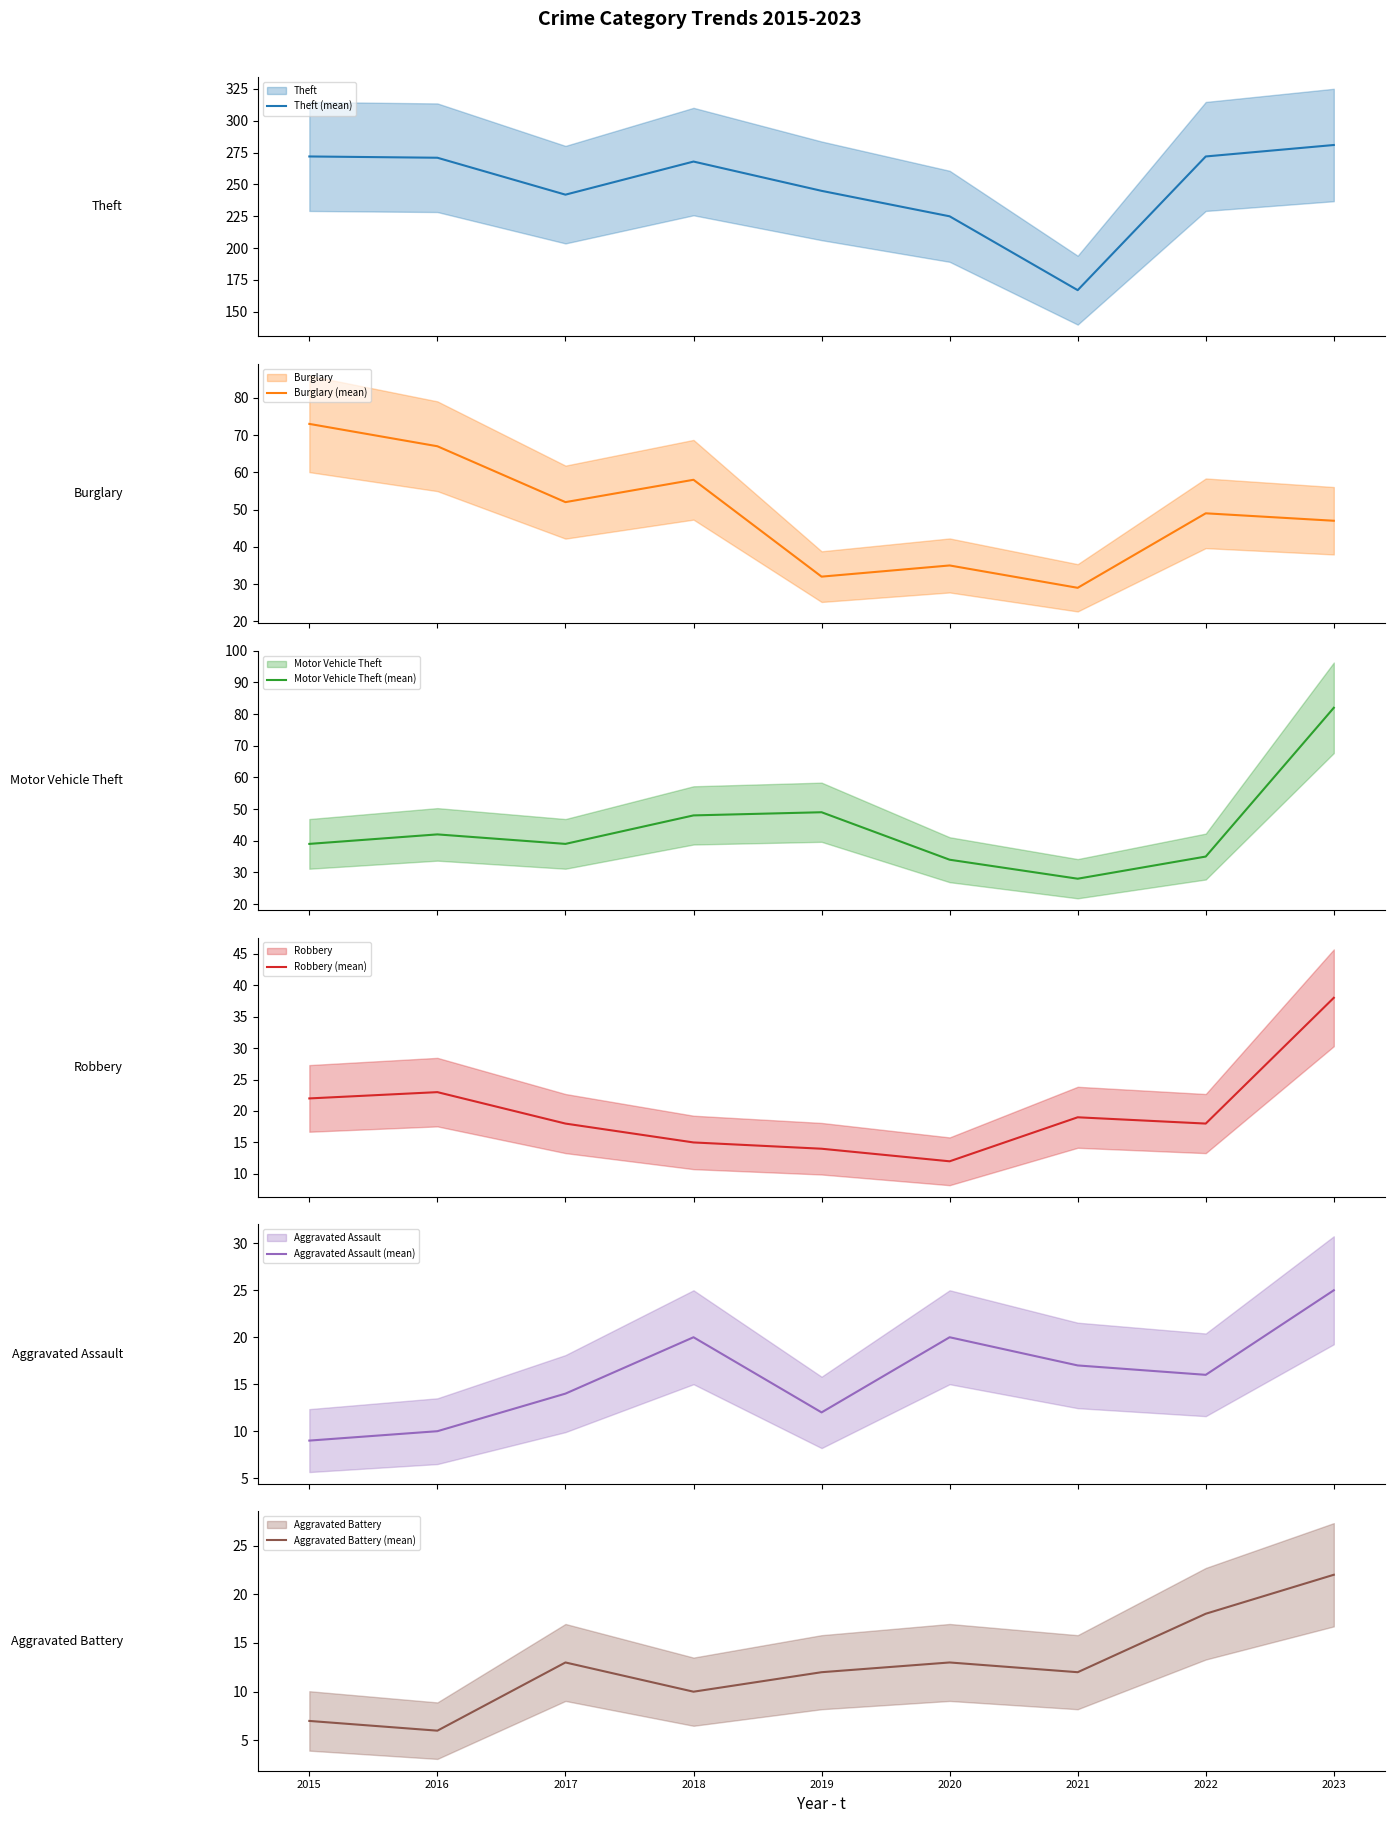

True or false: Theft (mean) and Aggravated Assault (mean) cross at least once.

False